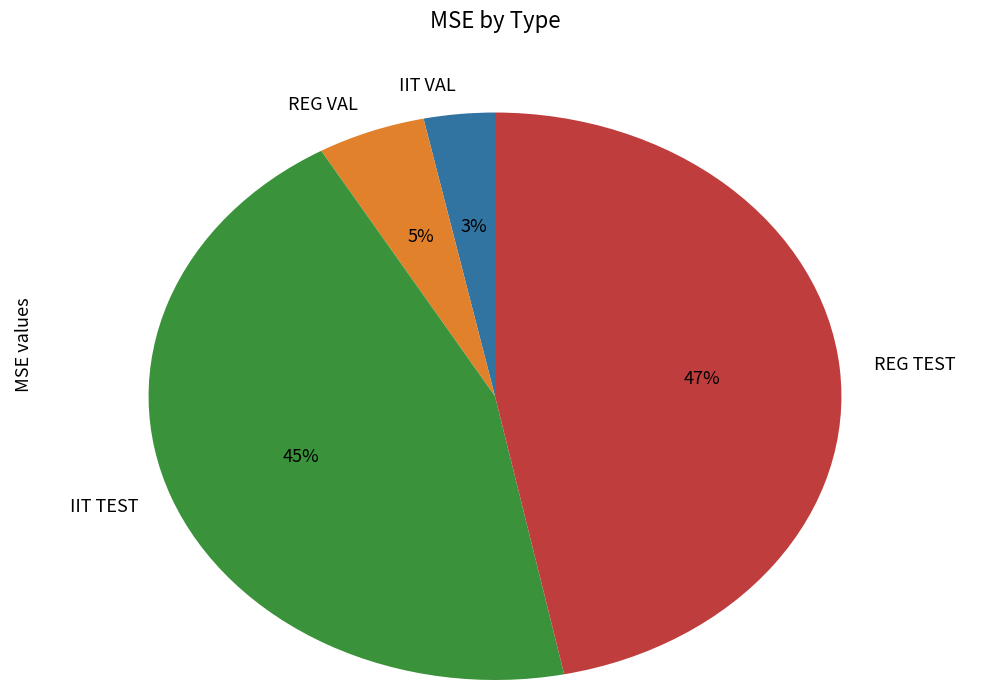

Do IIT VAL and IIT TEST together represent more than half of the pie?

No